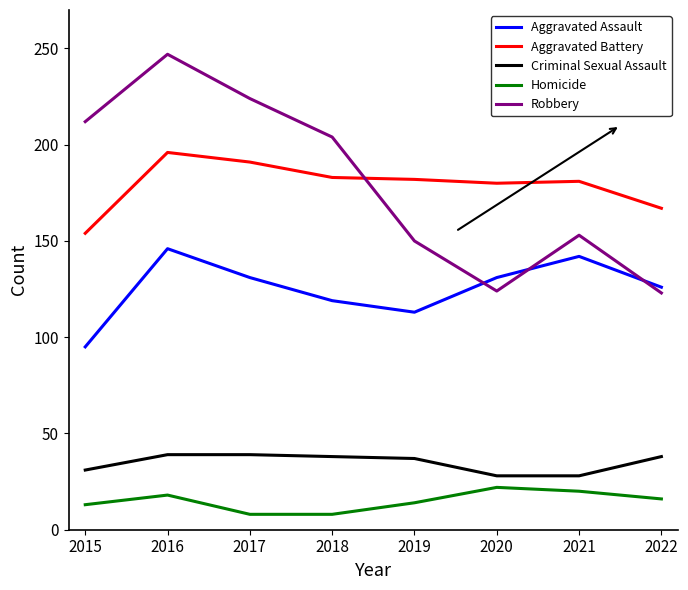

True or false: Robbery and Criminal Sexual Assault cross at least once.

False